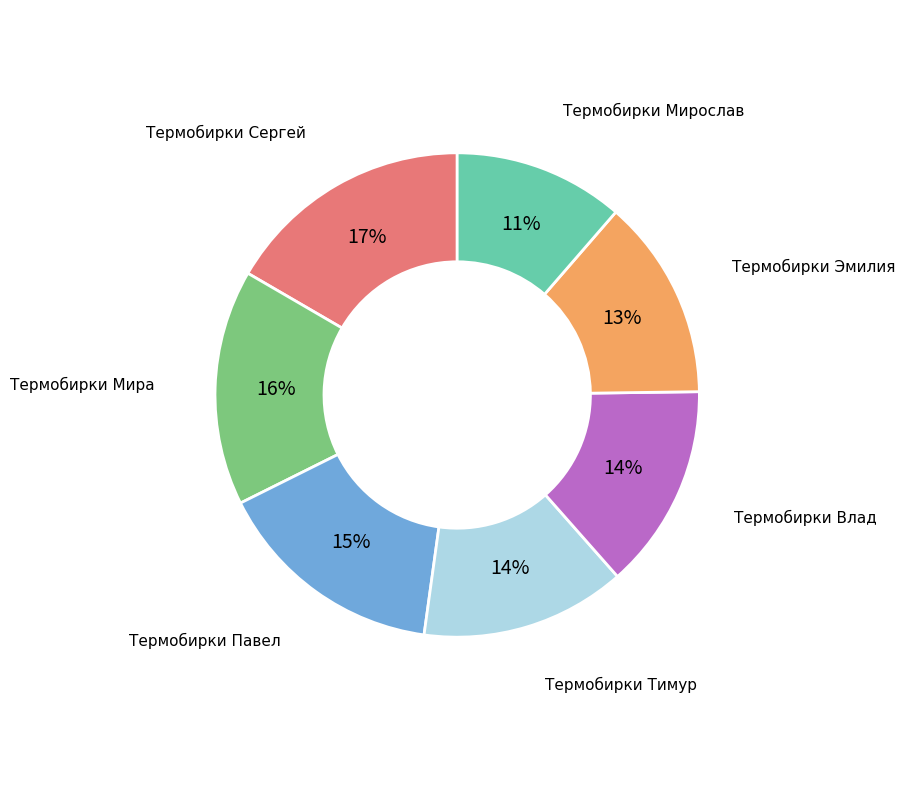

To the nearest percent, what is the average slice percentage?

14%